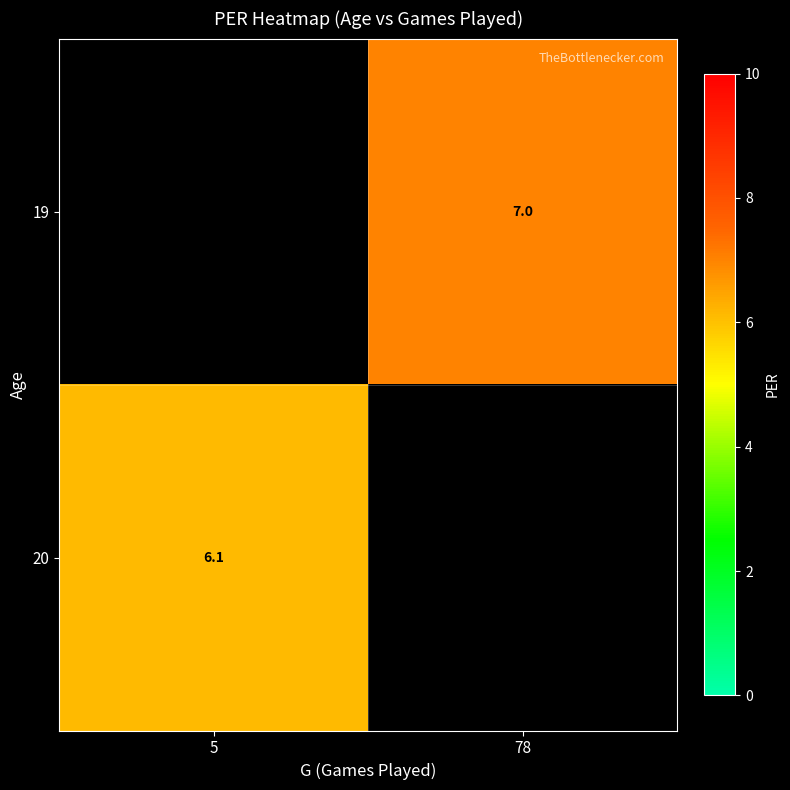

The 19 series shows 7.0 at 78. True or false?

True